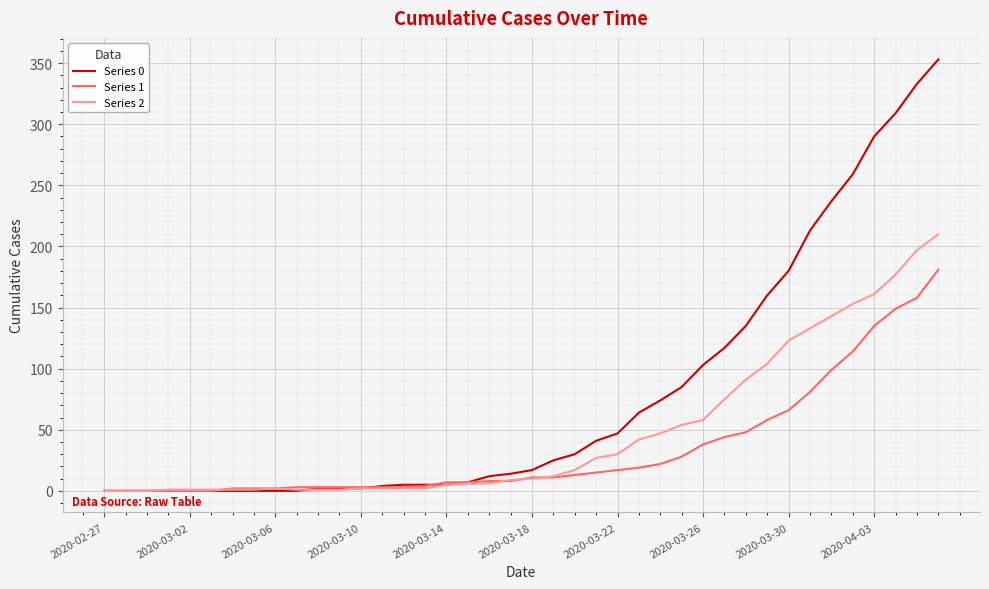

What is the maximum value shown in the chart?

353